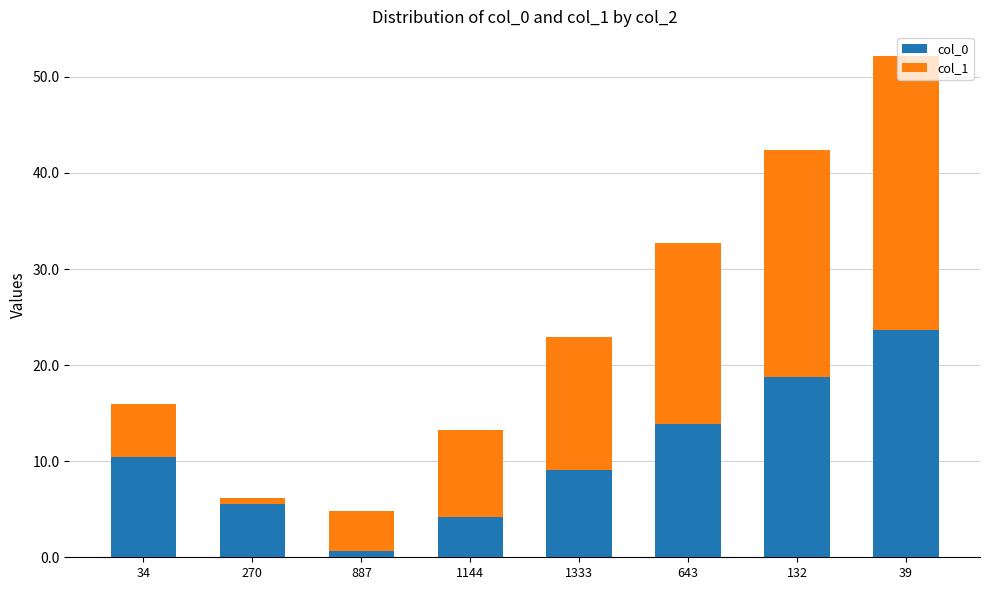

The value of col_0 at 1333 is 9.1. True or false?

True